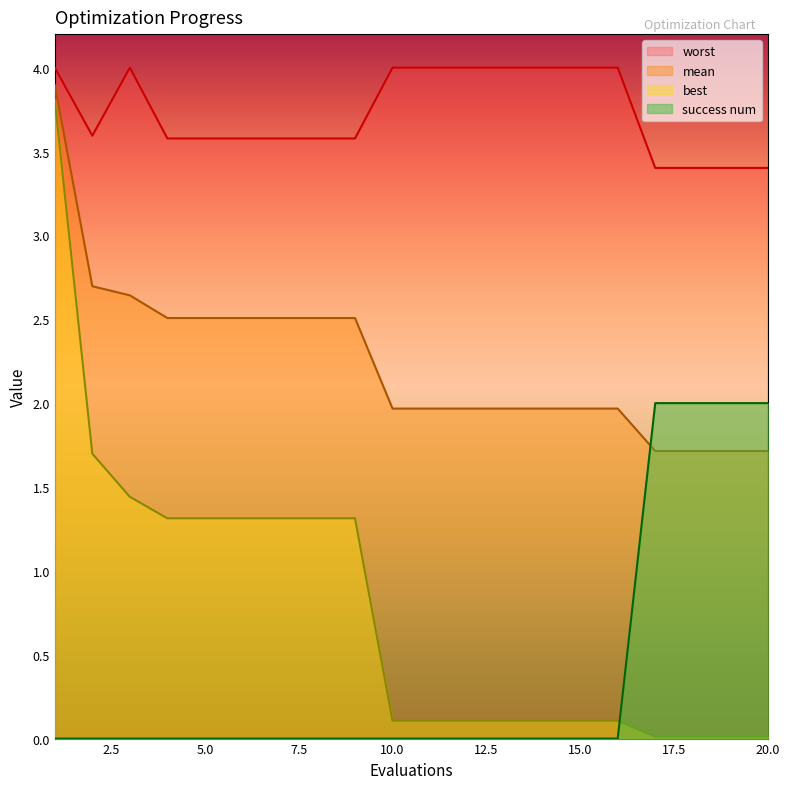

Count the success num values in the range 0 to 1.

16